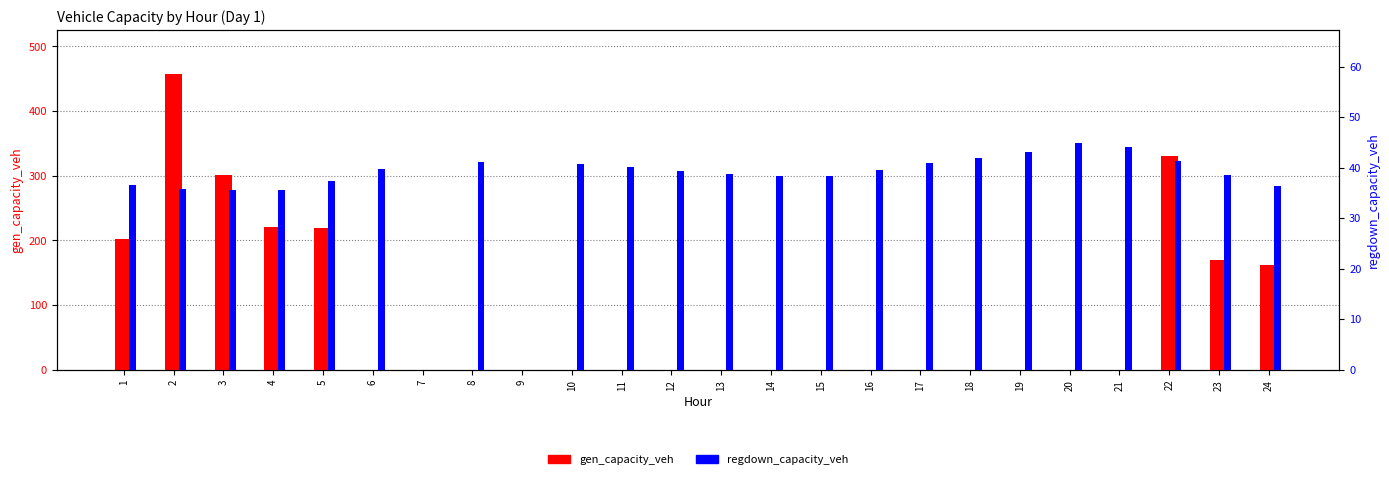

What is the difference between the second highest and second lowest values in the regdown_capacity_veh series?

44.0